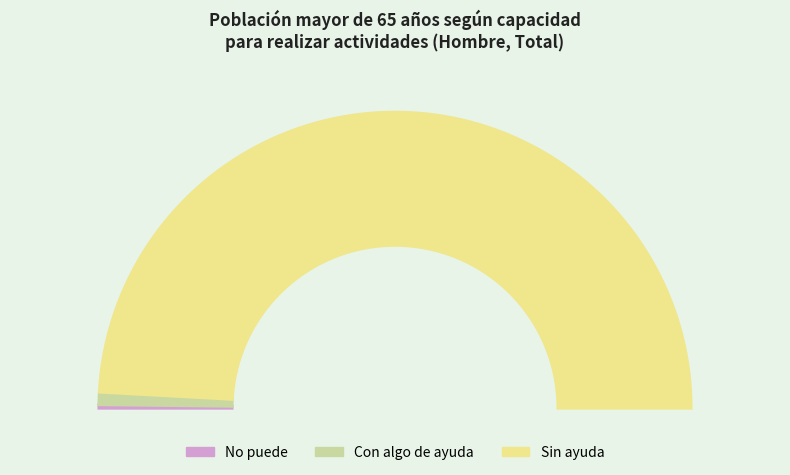

To the nearest percent, what is the difference between the largest and smallest slice percentages?

98%